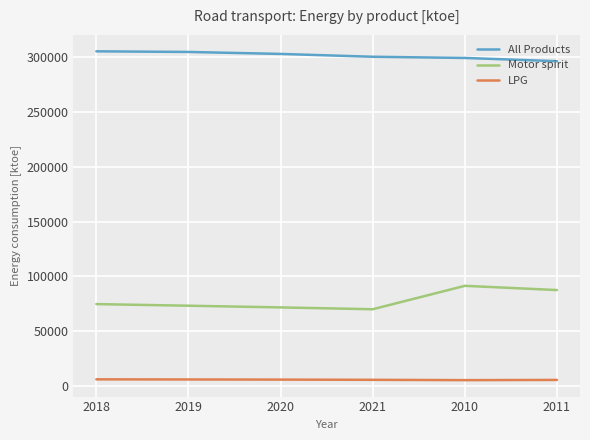

List the series in order of their peak value, lowest first.

LPG, Motor spirit, All Products